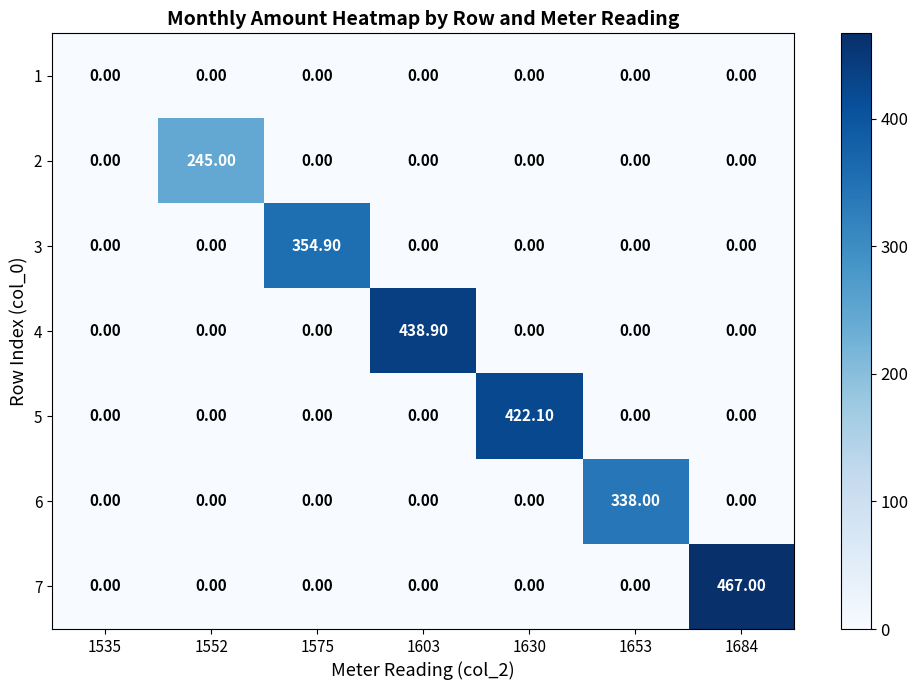

What is the difference between the 5 values at 1630 and 1684?

422.1